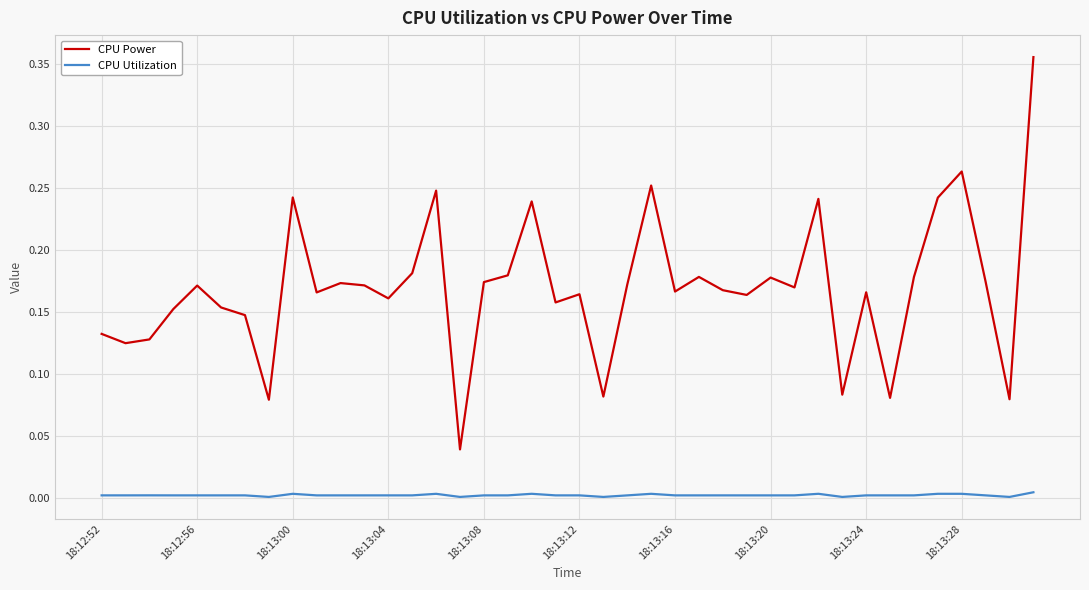

True or false: CPU Power and CPU Utilization intersect in this chart.

False